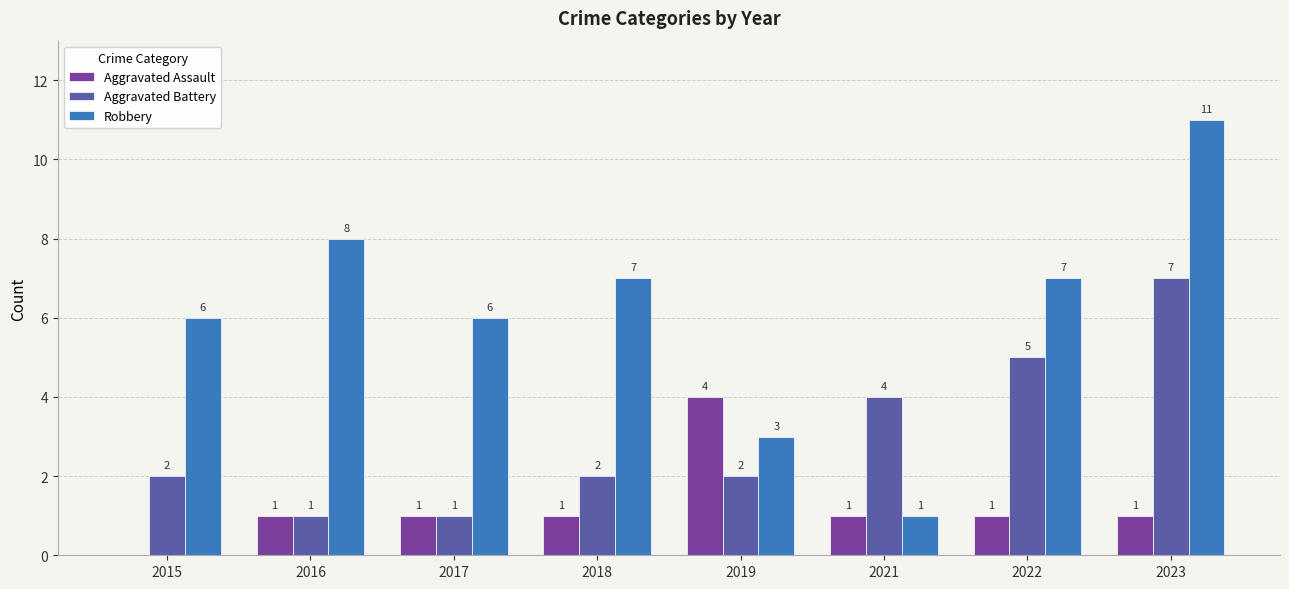

Which category has the highest value across all series?

2023